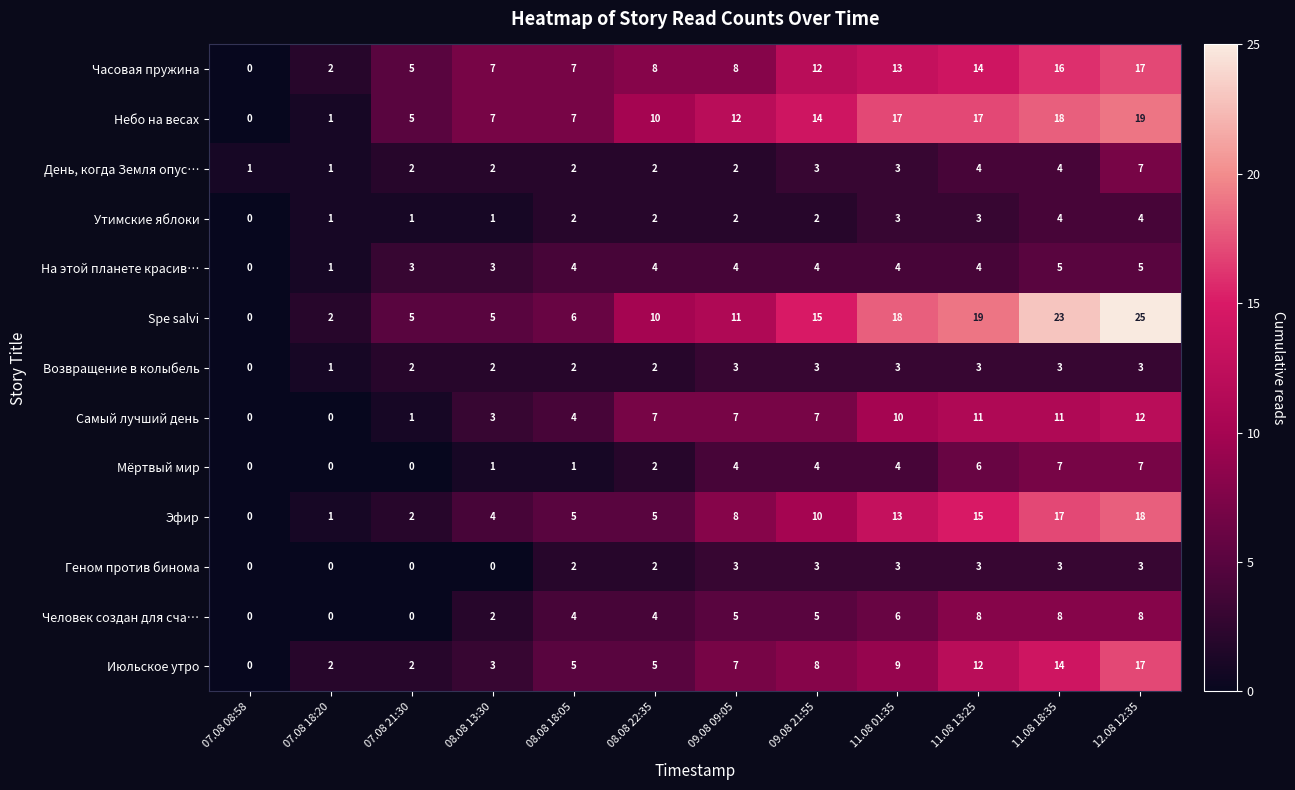

Which series has the largest total across all categories?

Spe salvi